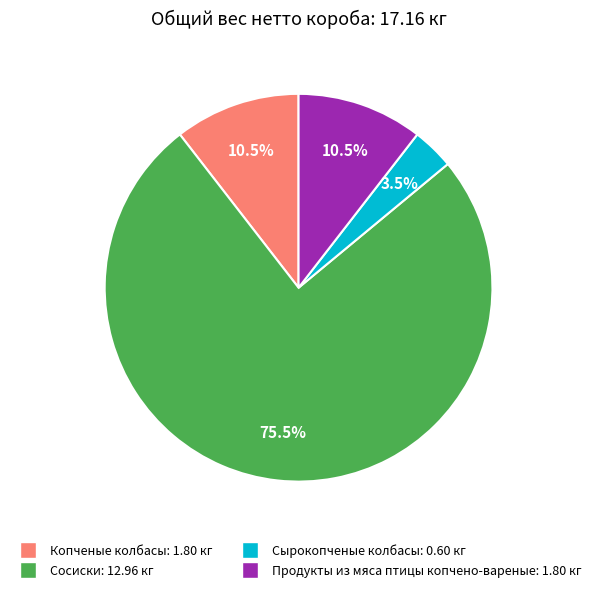

Is there any slice that represents more than half of the pie?

Yes